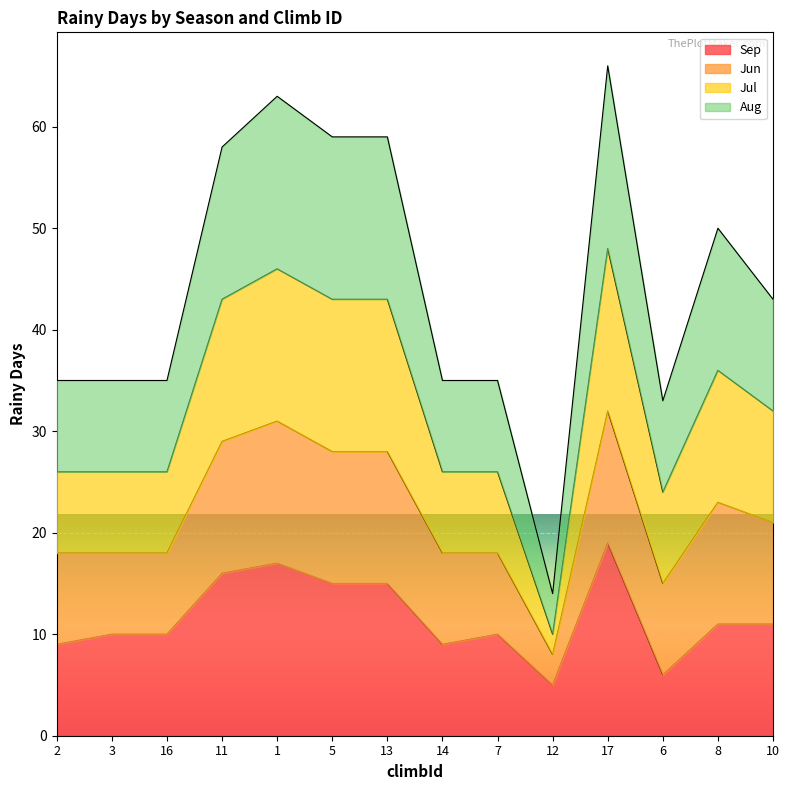

The Sep series shows 21 at 13. True or false?

False